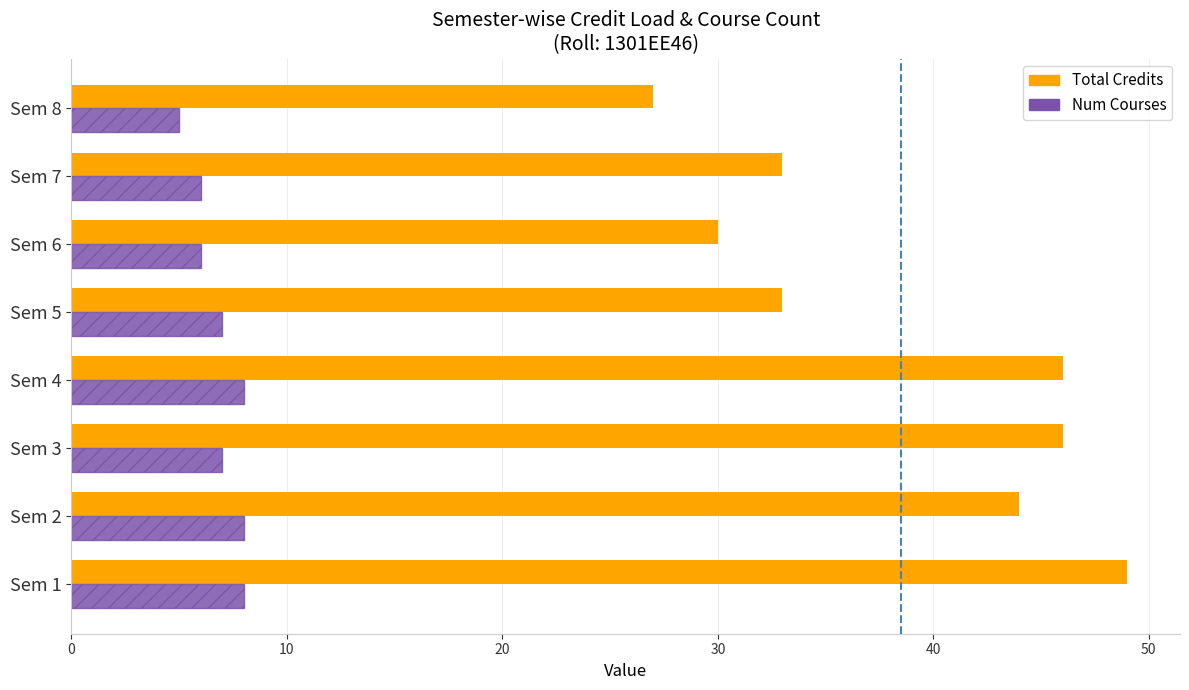

Which series has the largest range (max minus min)?

Total Credits